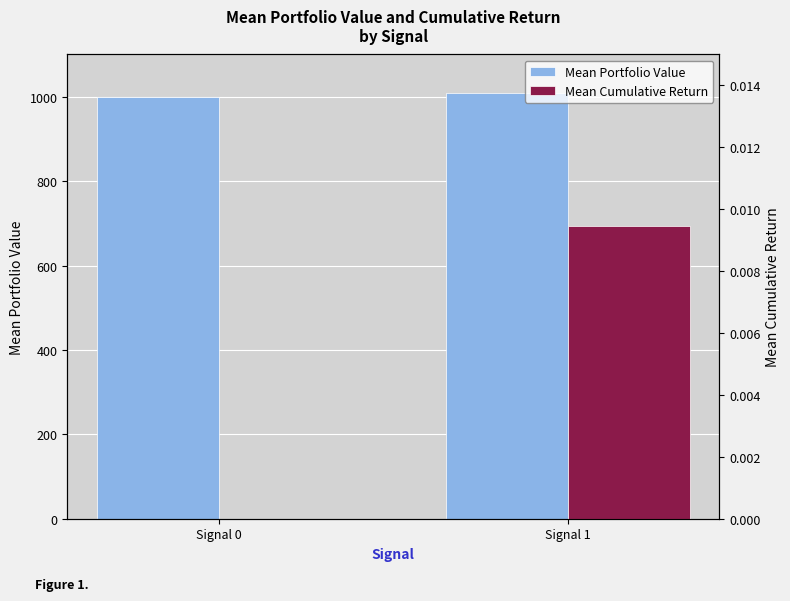

Reading right to left, transcribe all the data shown in this chart.

Mean Portfolio Value: 1009.5	1000.0
Mean Cumulative Return: 0.0	0.0